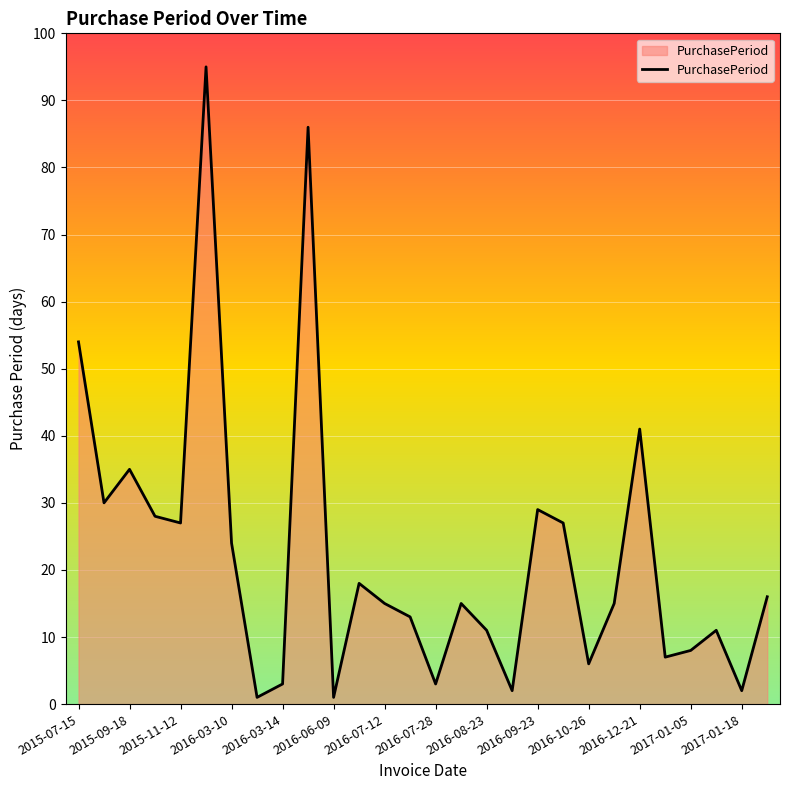

Does the chart have visible grid lines?

Yes